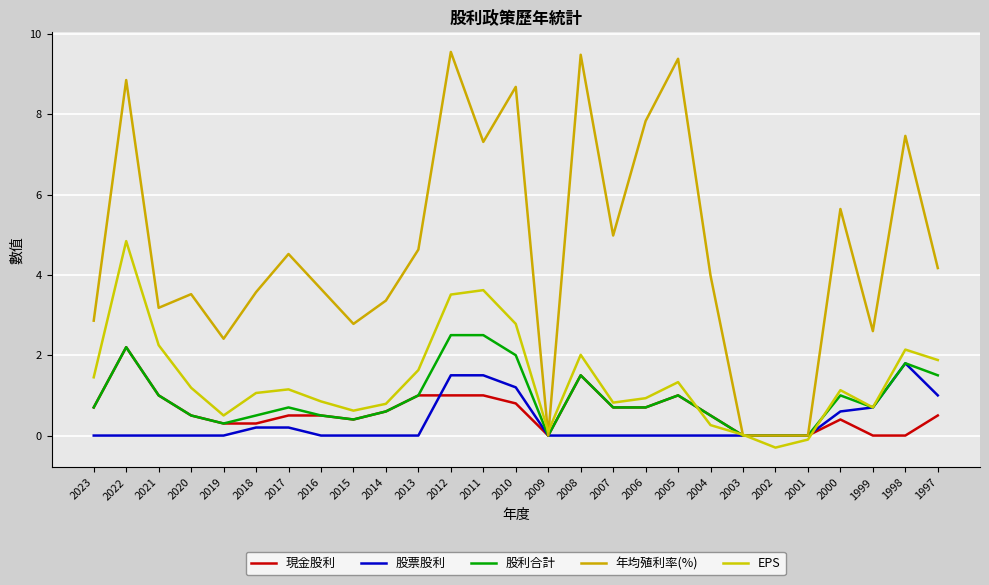

What is the greatest value displayed?

9.6